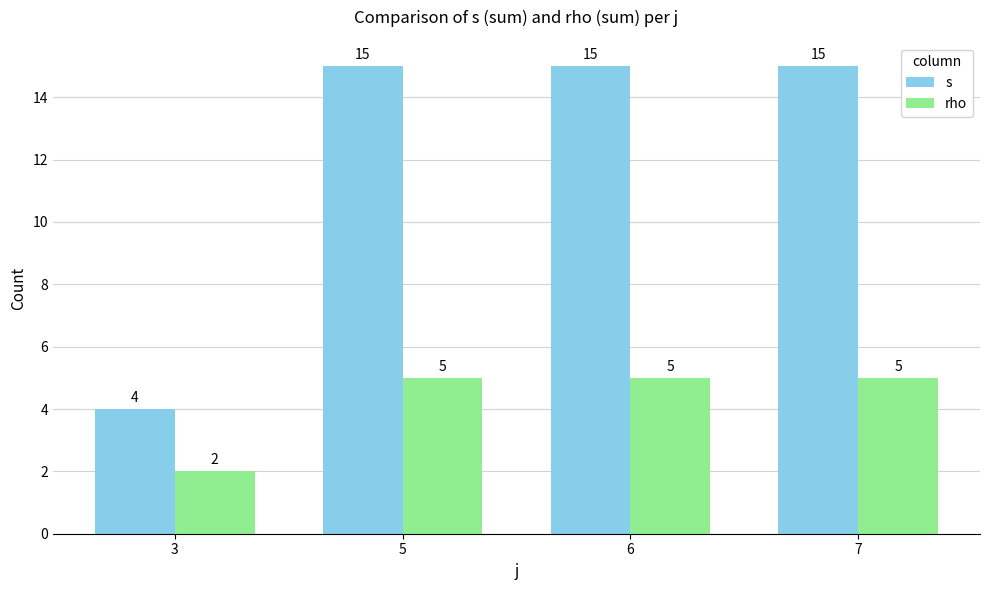

Rank the series by their maximum value, from lowest to highest.

rho, s